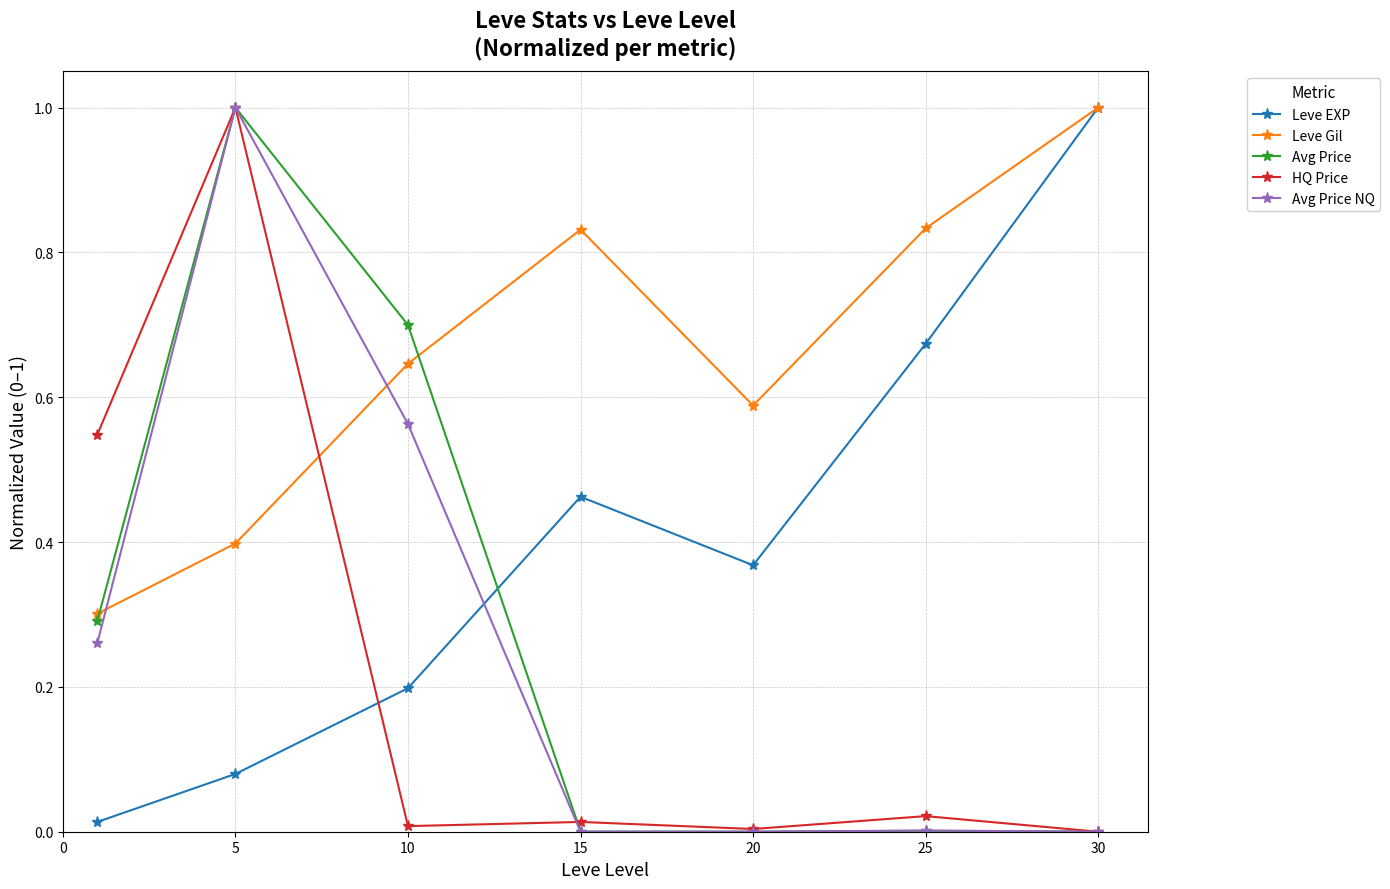

True or false: Avg Price NQ and Leve Gil intersect in this chart.

True